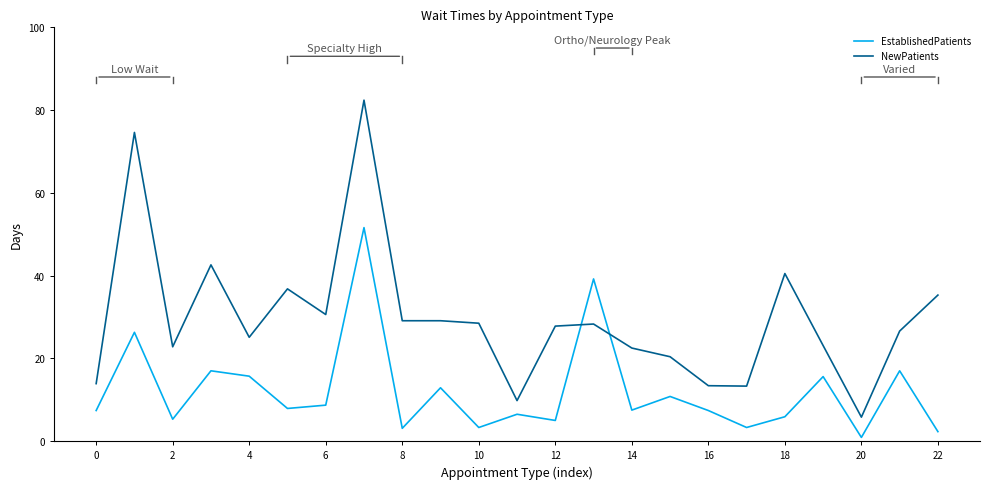

Which series has the largest range (max minus min)?

NewPatients